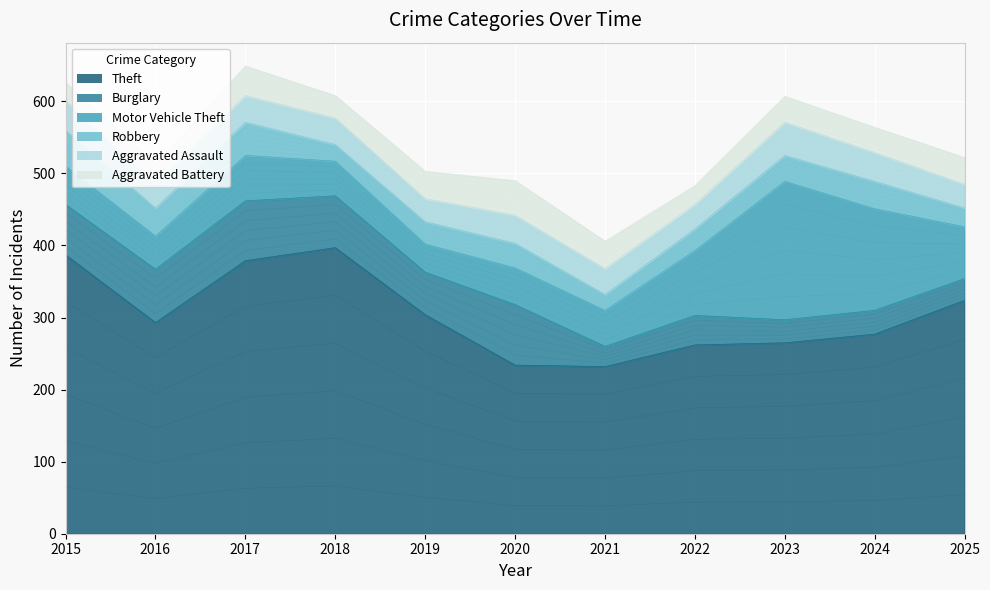

What is the difference between the maximum and minimum values in the Aggravated Battery series?

23